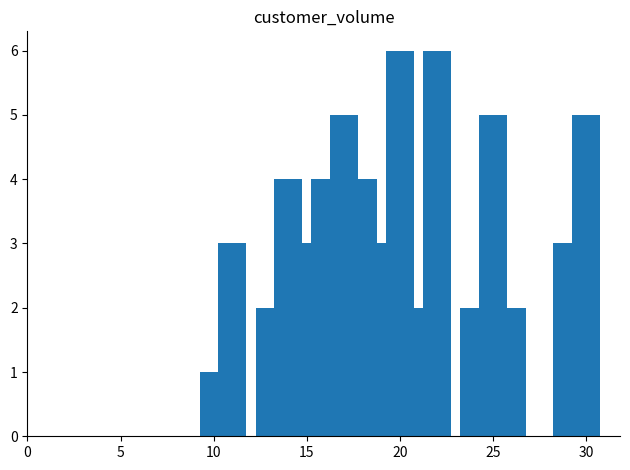

What is the greatest value displayed?

6